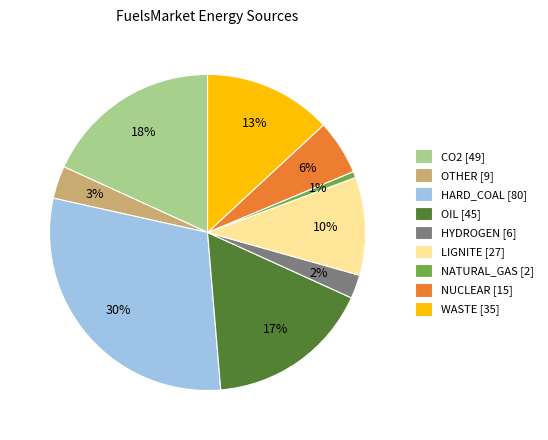

Does any single category account for the majority?

No